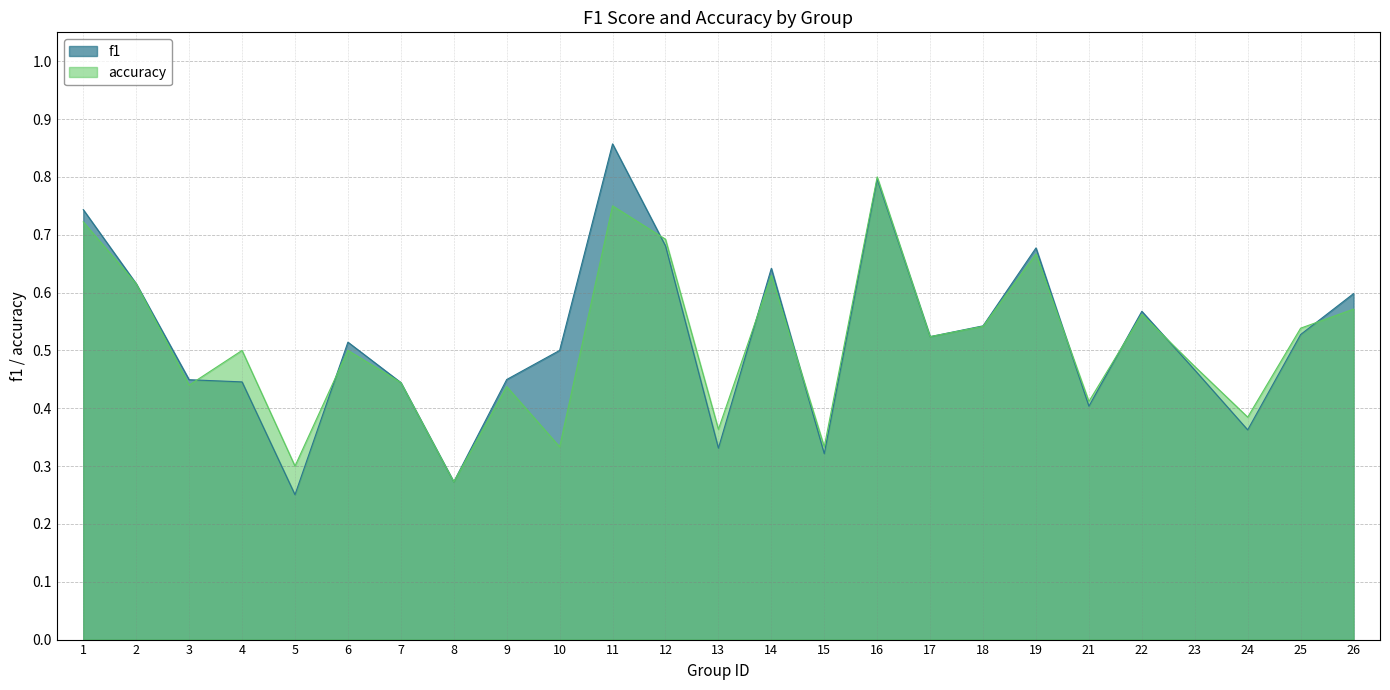

Reading left to right, transcribe all the data shown in this chart.

f1: 0.7	0.6	0.4	0.4	0.3	0.5	0.4	0.3	0.4	0.5	0.9	0.7	0.3	0.6	0.3	0.8	0.5	0.5	0.7	0.4	0.6	0.5	0.4	0.5	0.6
accuracy: 0.7	0.6	0.4	0.5	0.3	0.5	0.4	0.3	0.4	0.3	0.8	0.7	0.4	0.6	0.3	0.8	0.5	0.5	0.7	0.4	0.6	0.5	0.4	0.5	0.6